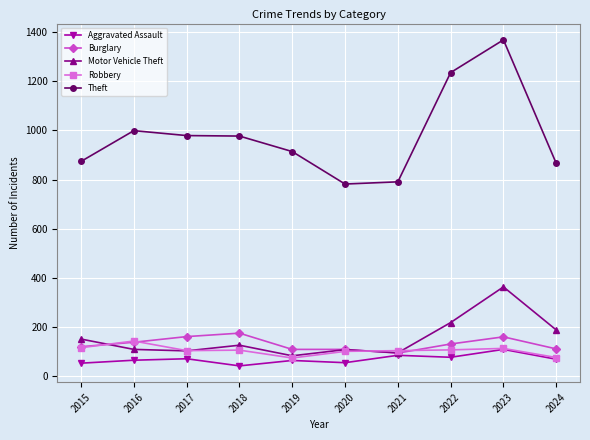

Which series has the largest range (max minus min)?

Theft